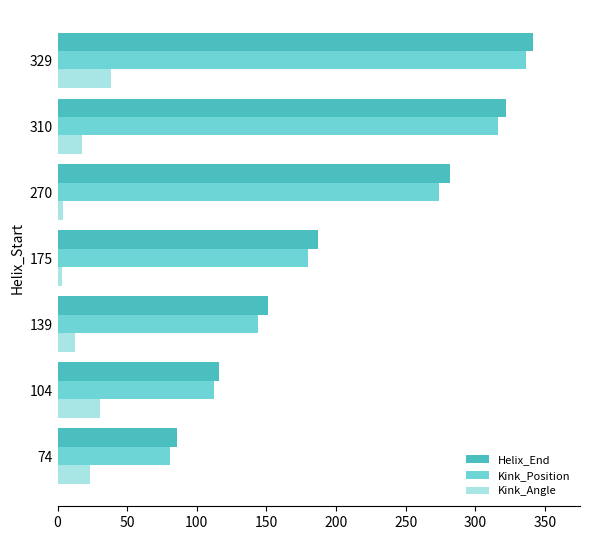

Rank the categories by Helix_End value from lowest to highest.

74, 104, 139, 175, 270, 310, 329